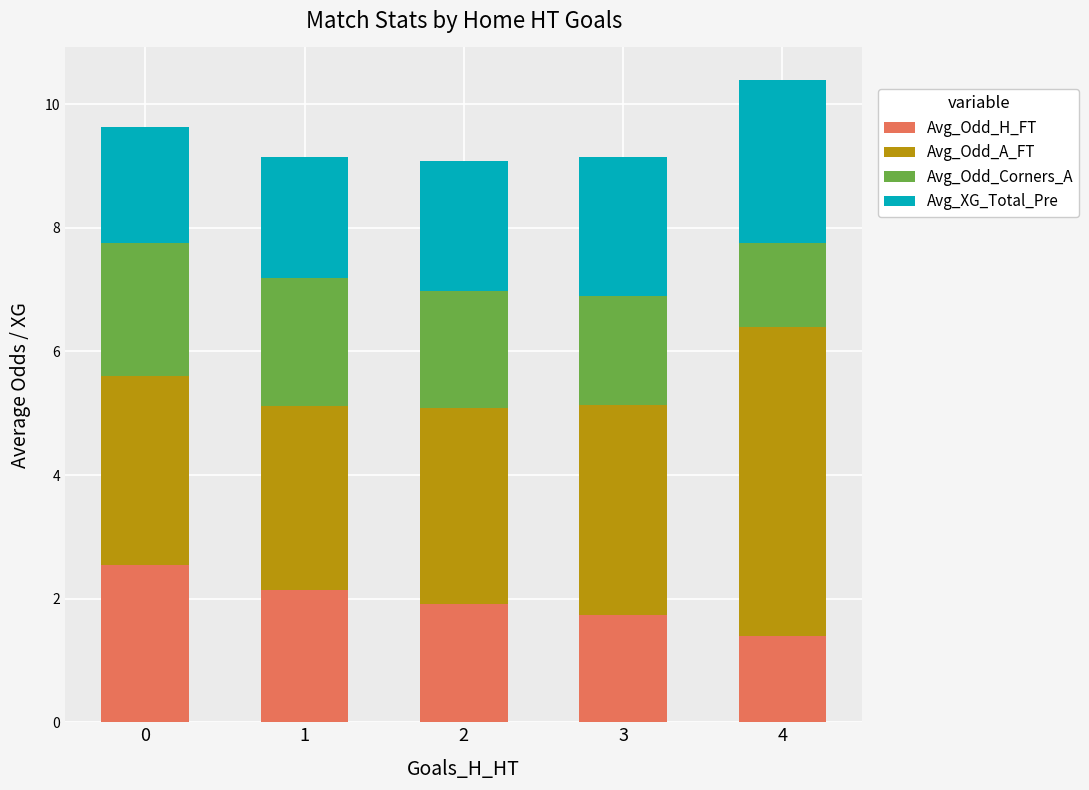

What is the total value across all series at 4?

10.4